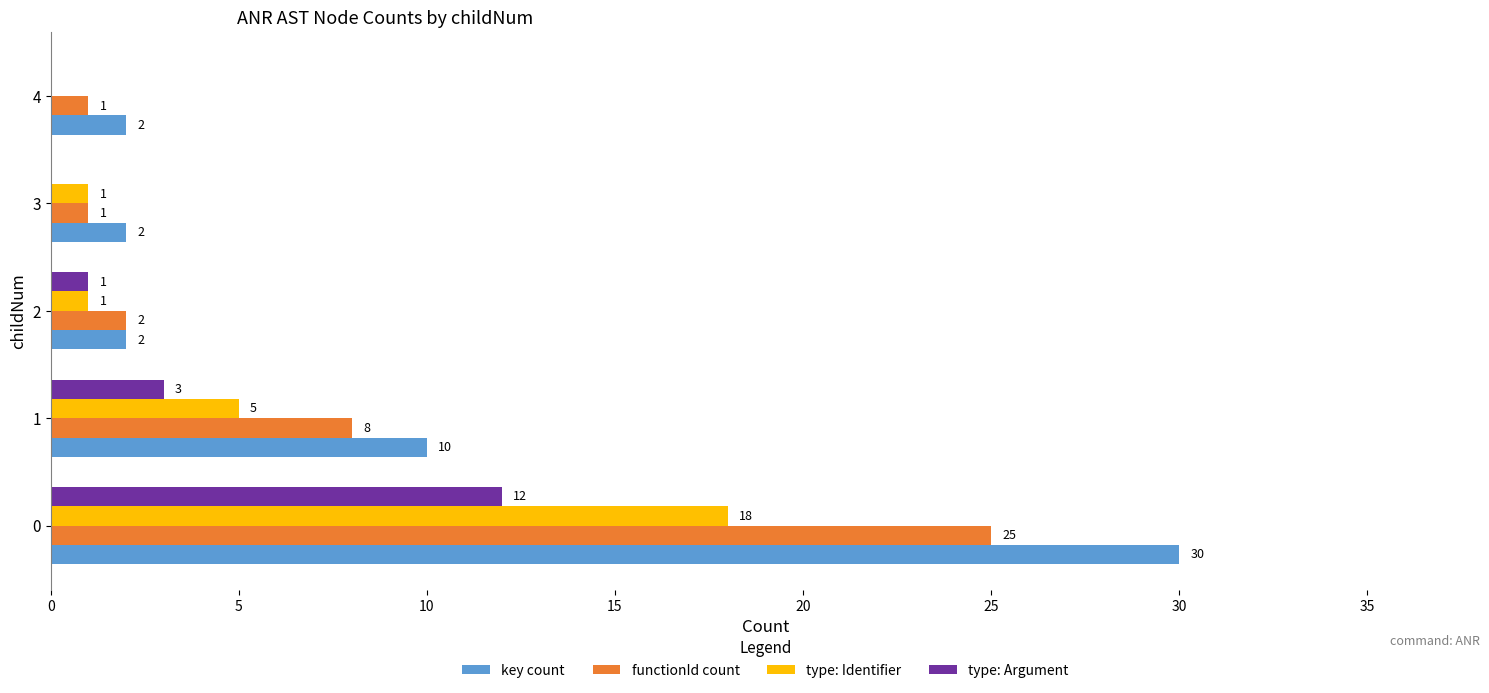

Read the functionId count value at 1.

8